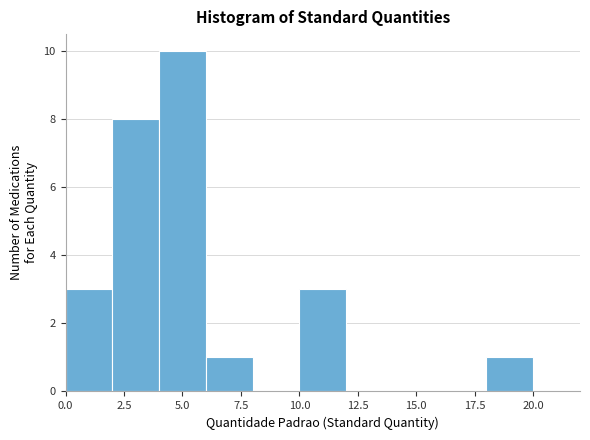

How tall is the bar that spans 6 to 8 on the x-axis? The values are not printed on the chart, so give them approximately, as read against the axis.

1